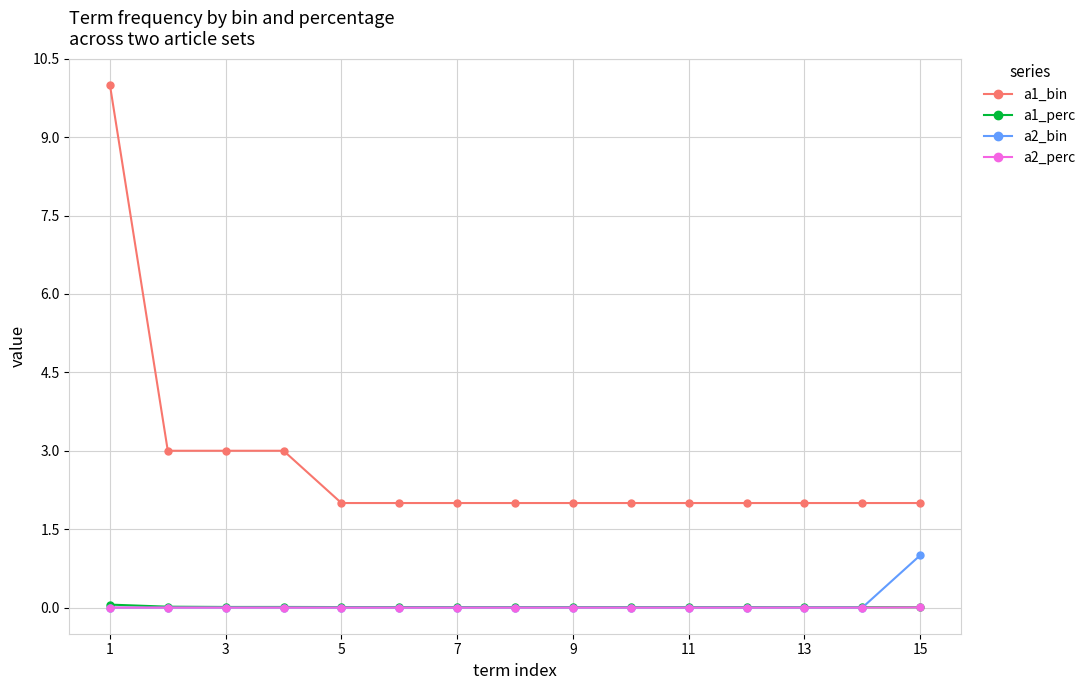

What is the greatest value displayed?

10.0